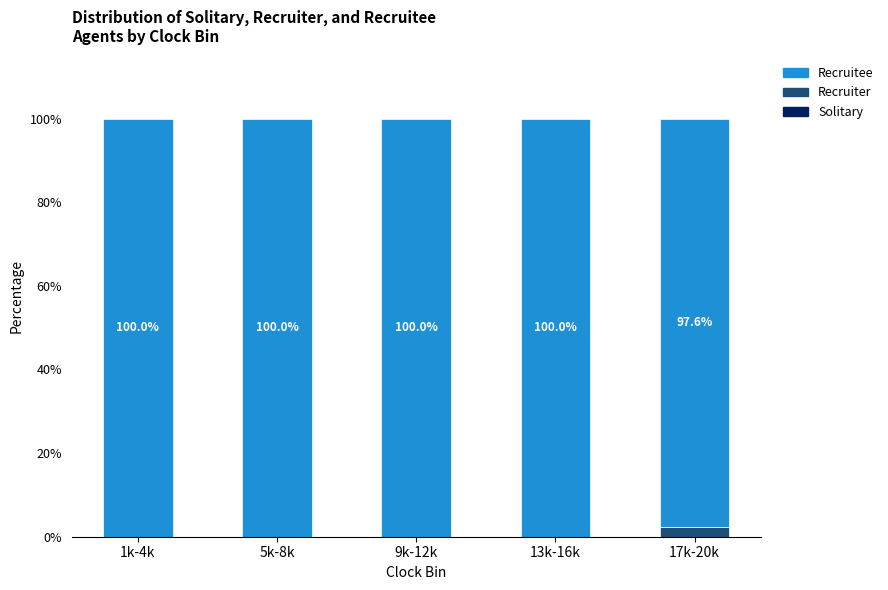

What is the total value across all series at 17k-20k?

100.0